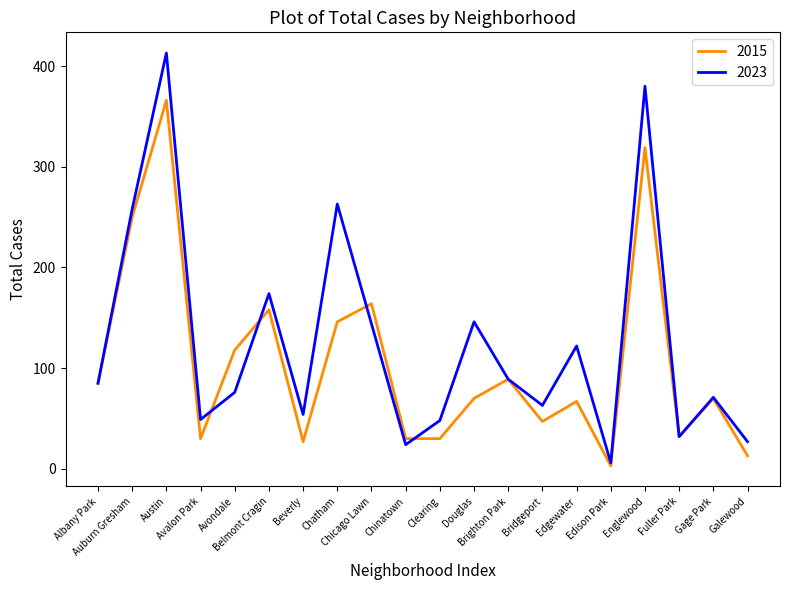

True or false: 2023 has a value of 662 at Austin.

False